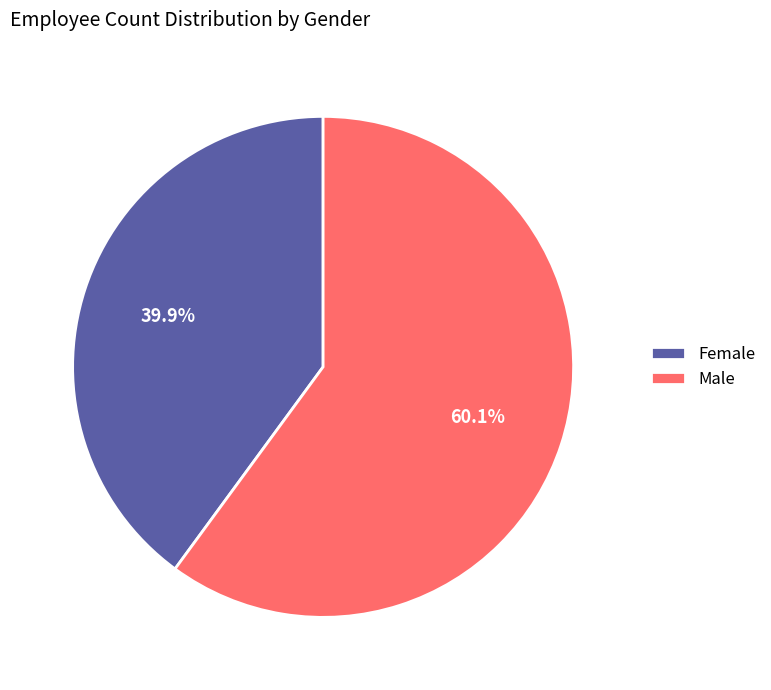

What is the total percentage of Female and Male?

100.0%